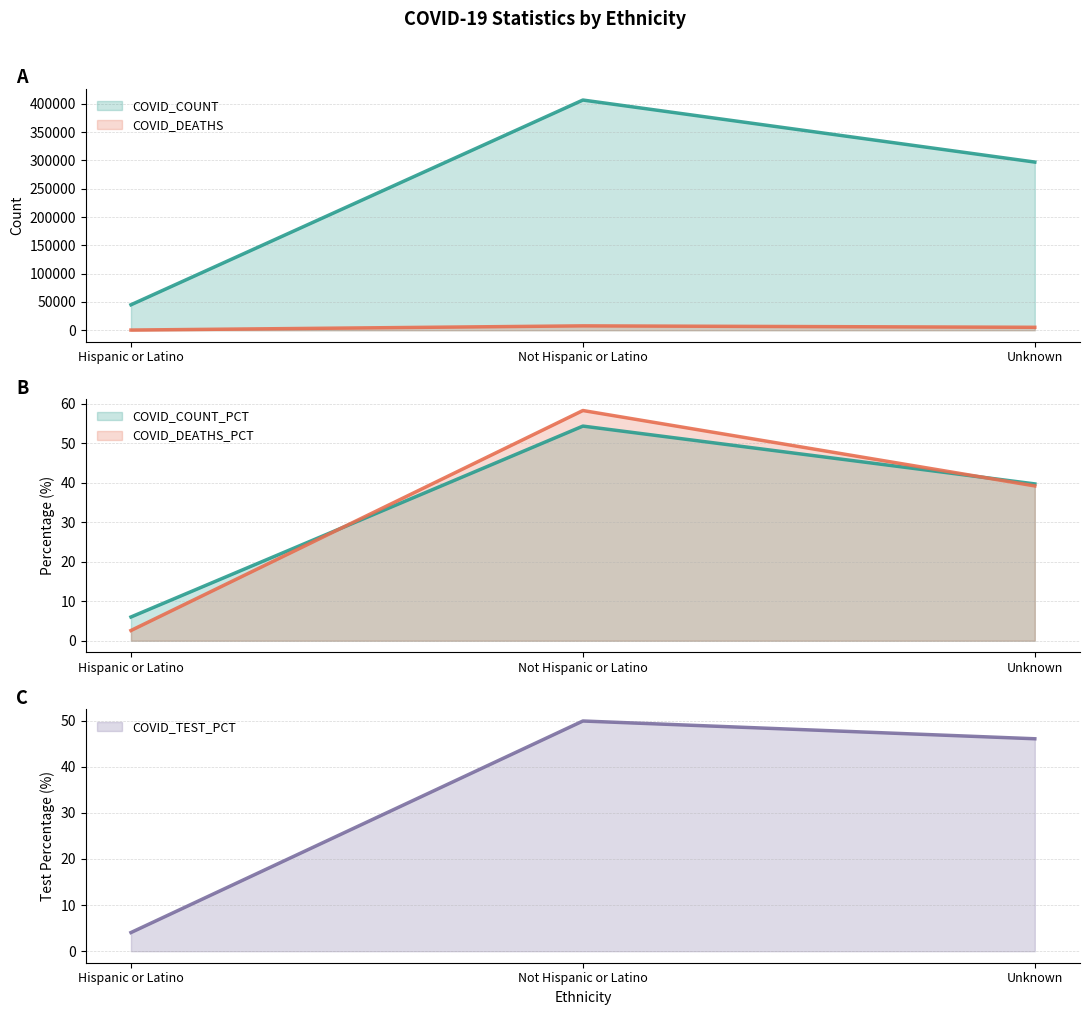

At which label does COVID_COUNT first exceed 297042?

Not Hispanic or Latino